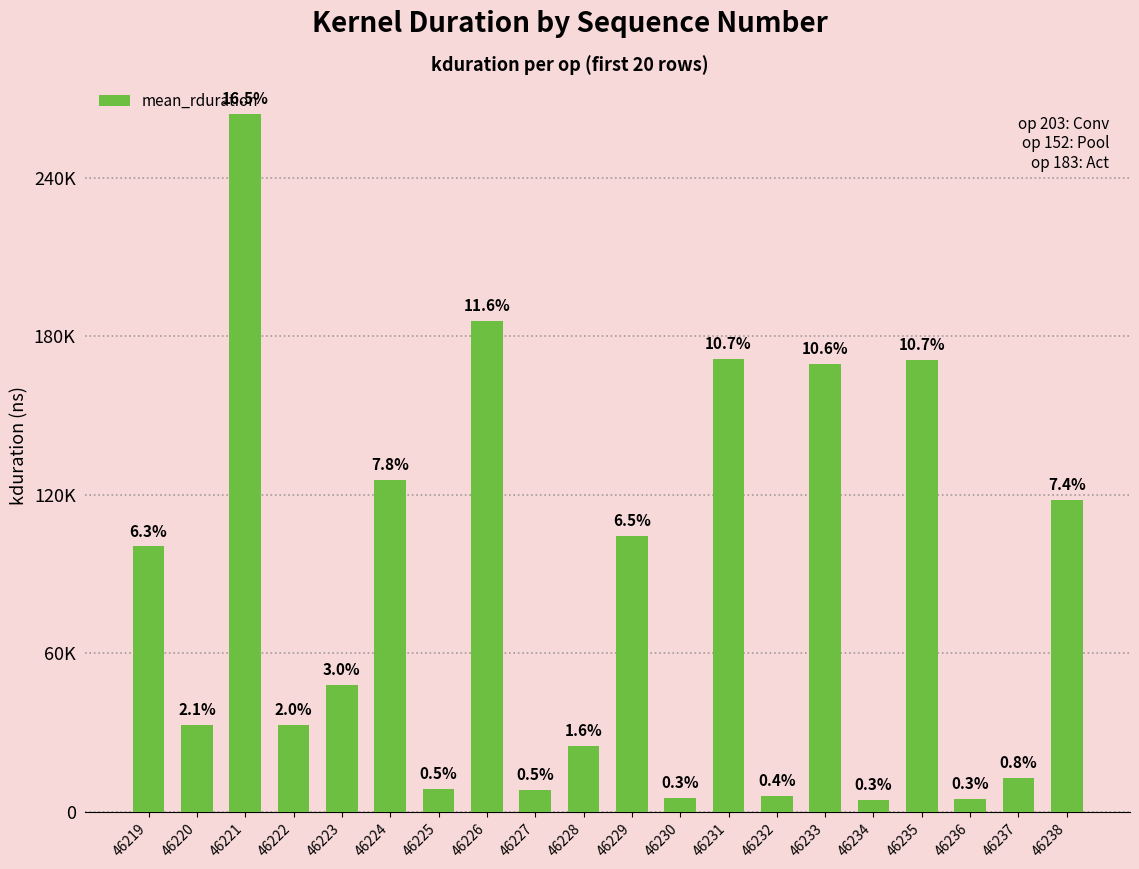

Does the chart contain any negative values?

No